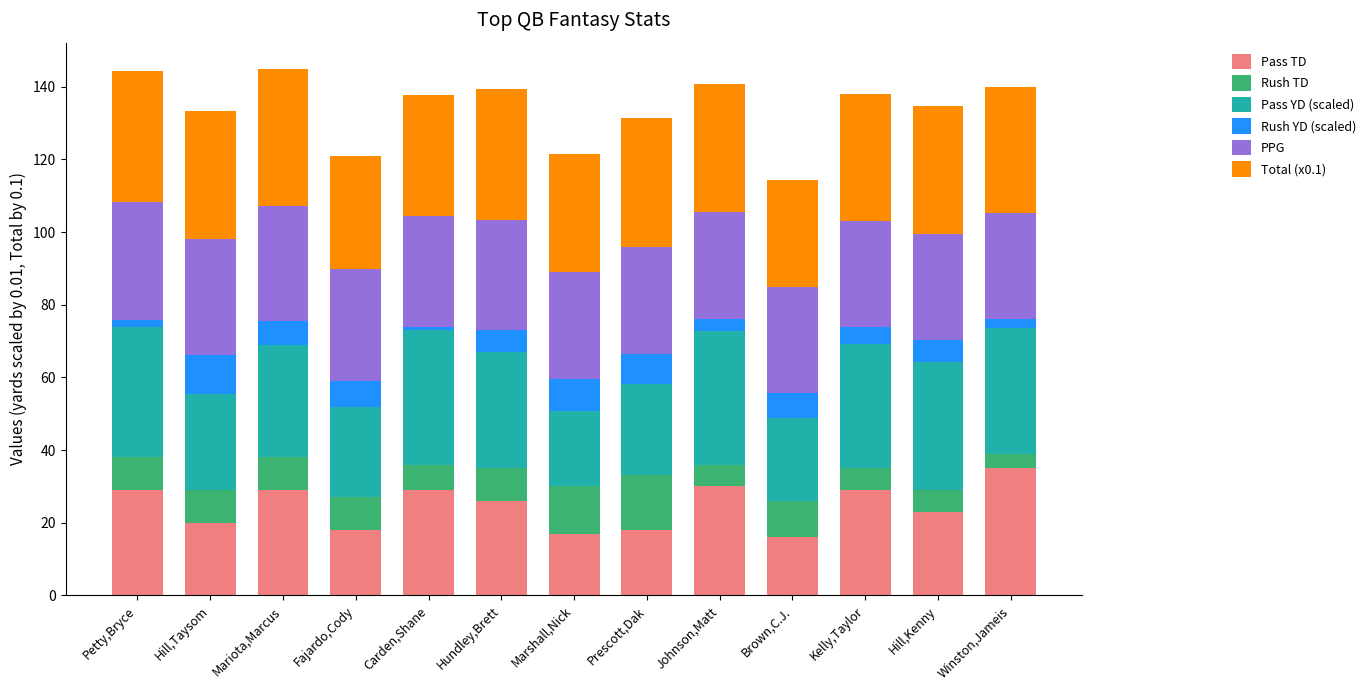

What is the highest value of the Pass TD series?

35.0